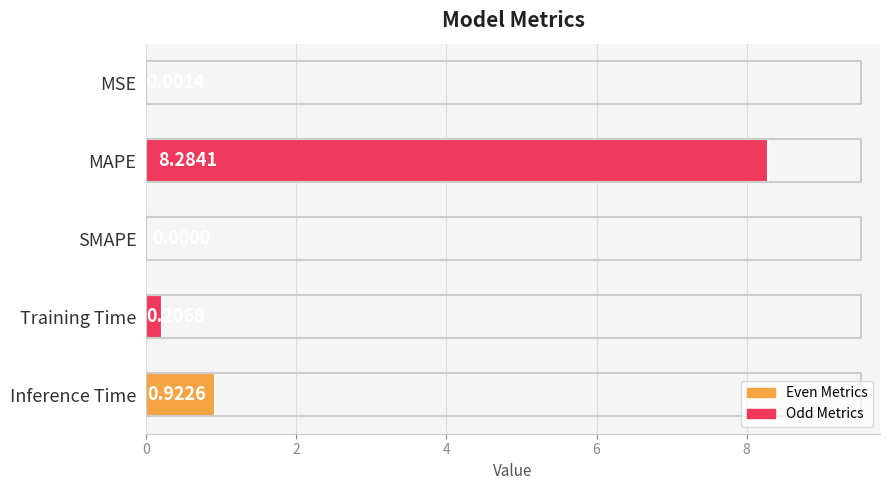

What is the sum of all values?

9.4